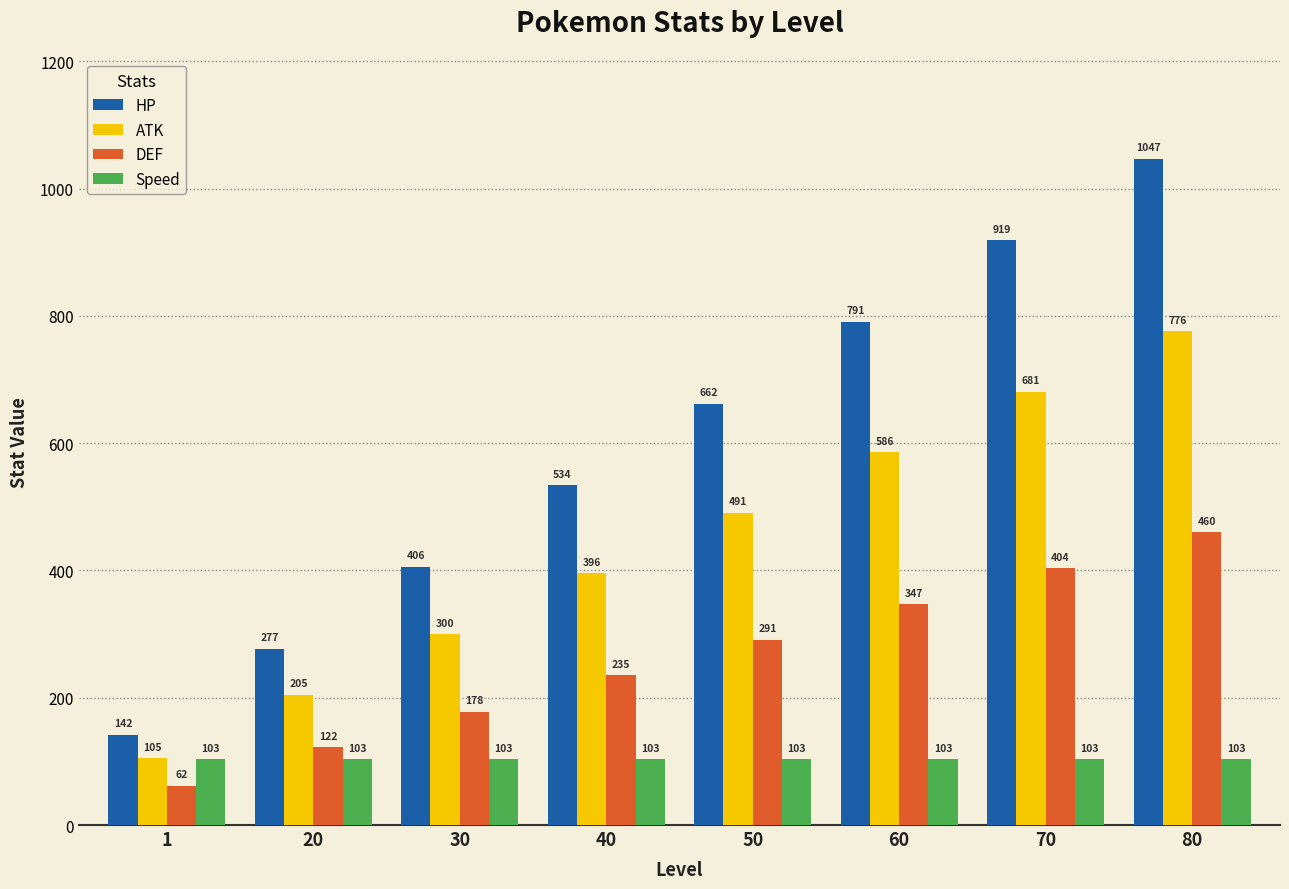

List the series in order of their overall mean, lowest first.

Speed, DEF, ATK, HP